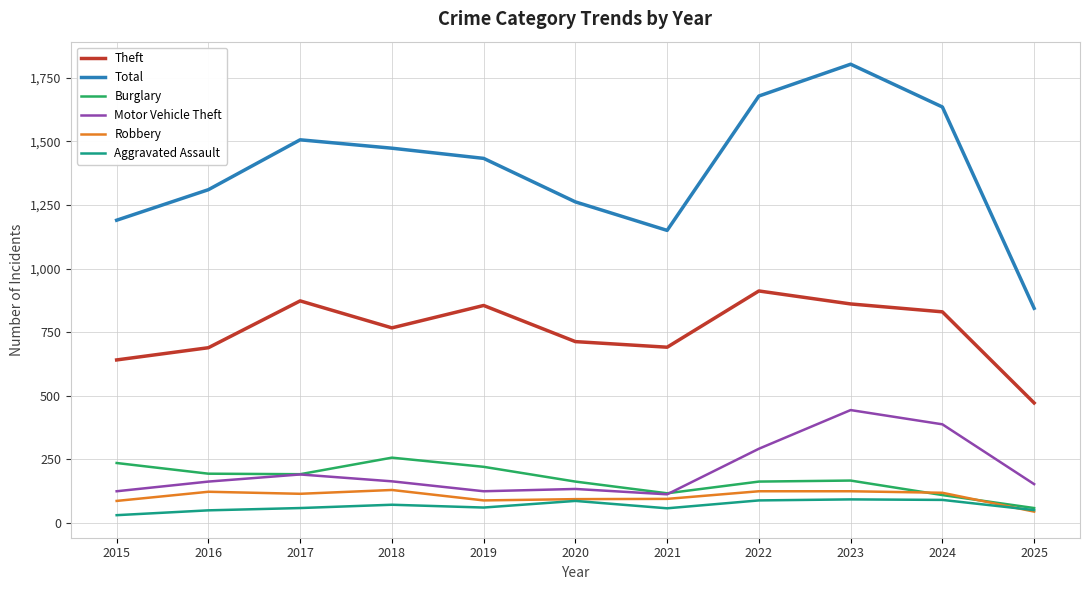

What is the spread (max minus min) of values at 2025?

799